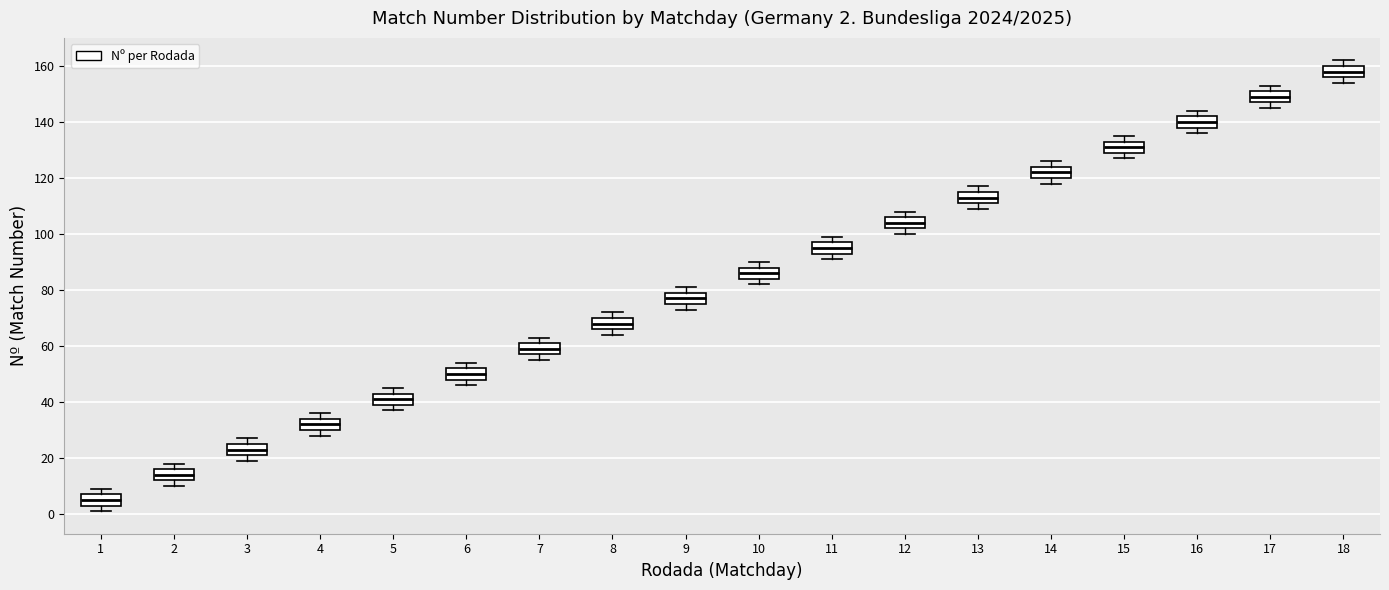

Which box's median line is the highest?

18